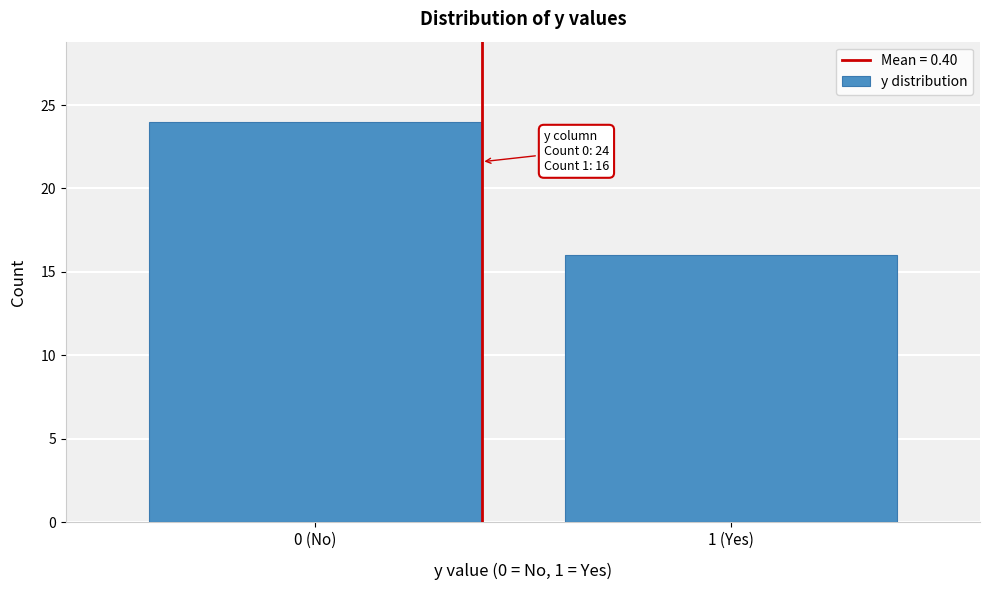

Reading left to right, extract all data points from this chart.

24	16